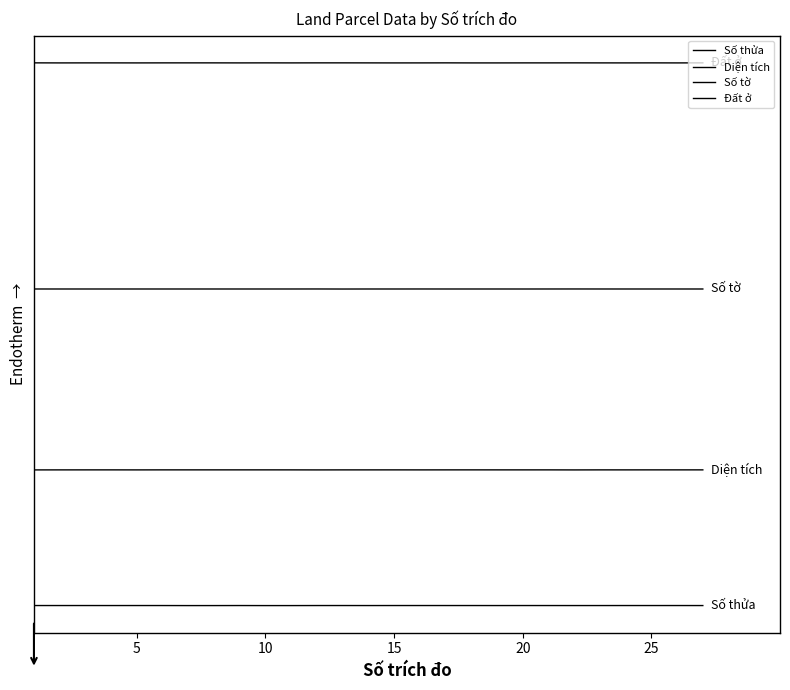

Is this an area chart (filled region under the line)?

No